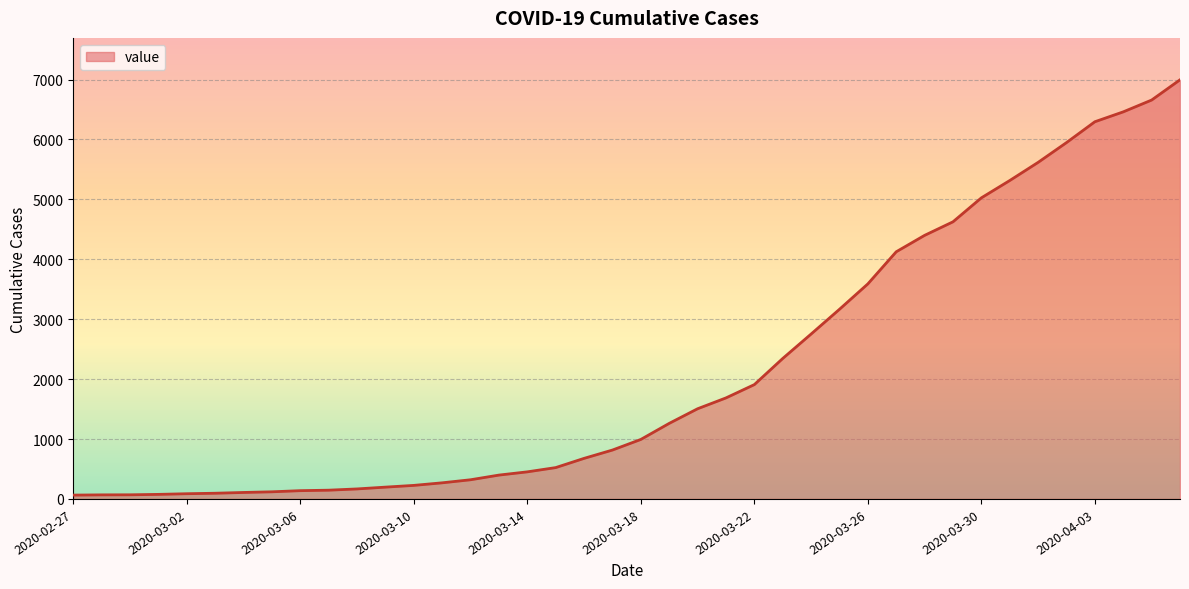

How many lines are shown in the chart?

1